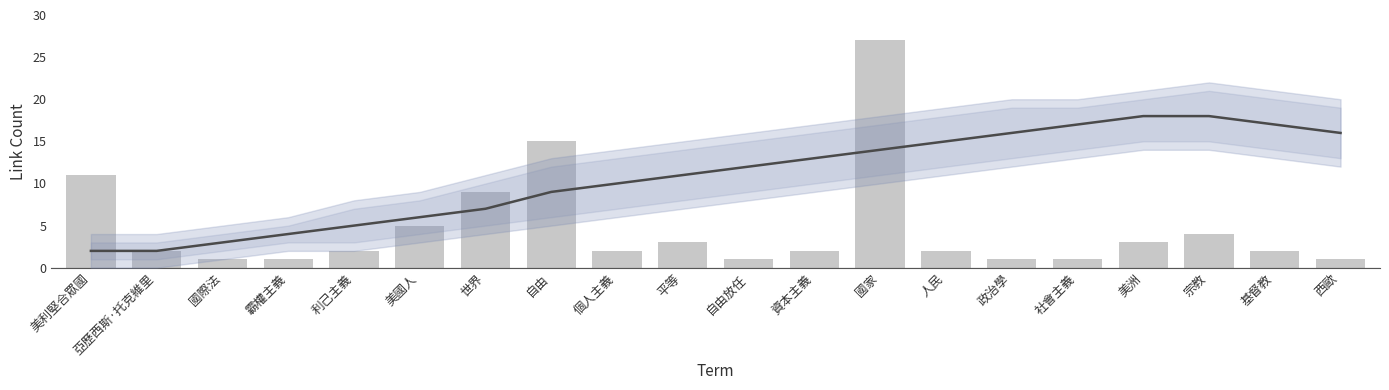

What is the value of the smoothed bar at the 12th from the left?

13